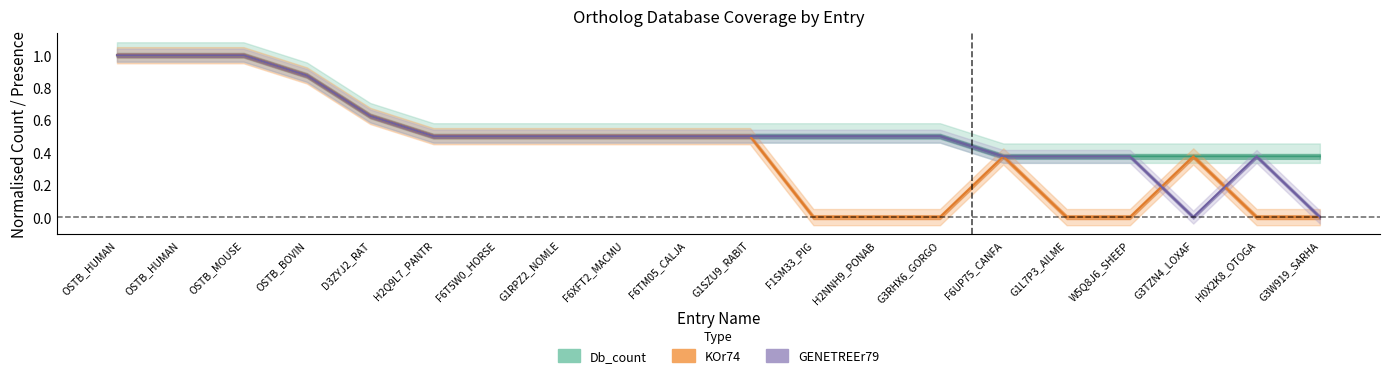

What are all the series names shown in the legend?

Db_count, KOr74, GENETREEr79